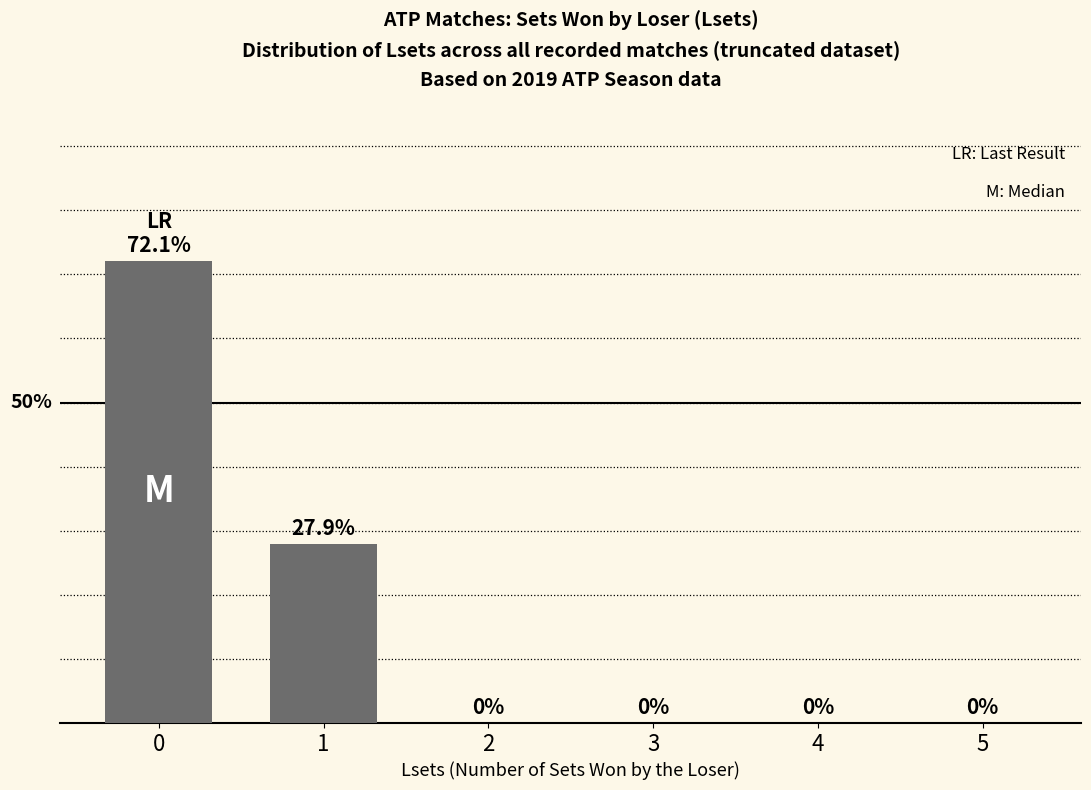

True or false: the data shows 107.6 at 0.

False